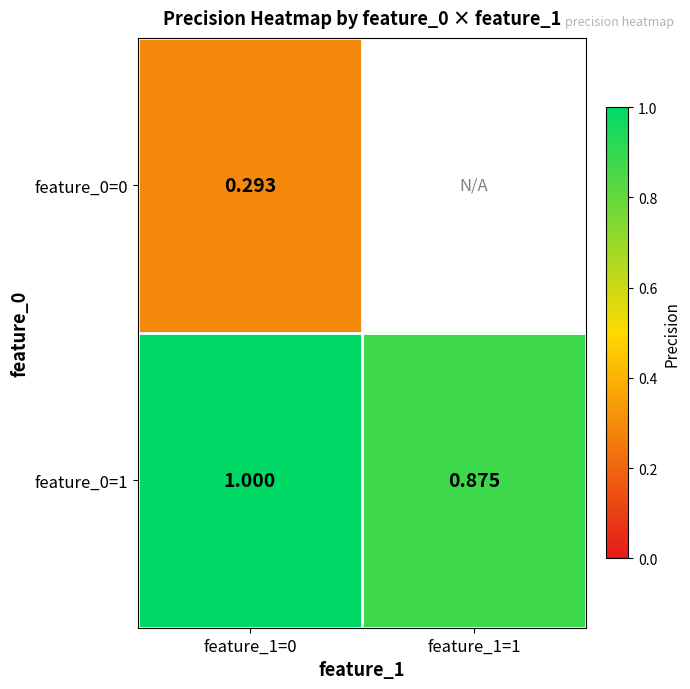

At how many categories does at least one series exceed 0?

2